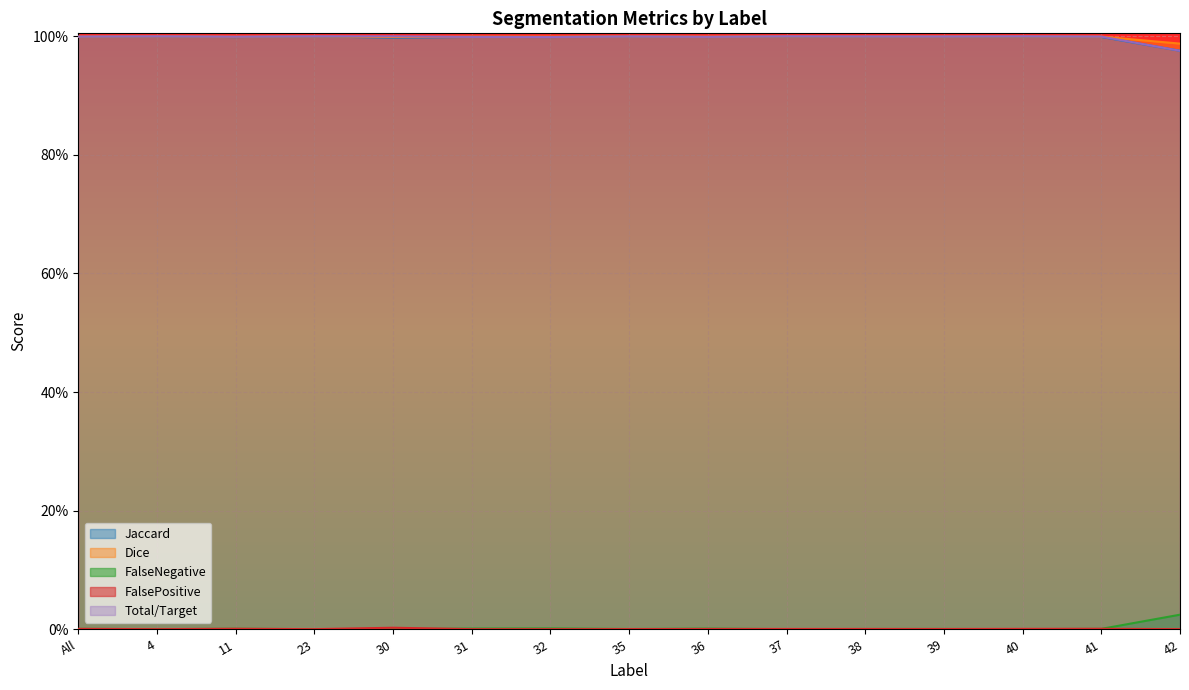

List the series in order of their peak value, highest first.

Jaccard, Dice, Total/Target, FalseNegative, FalsePositive